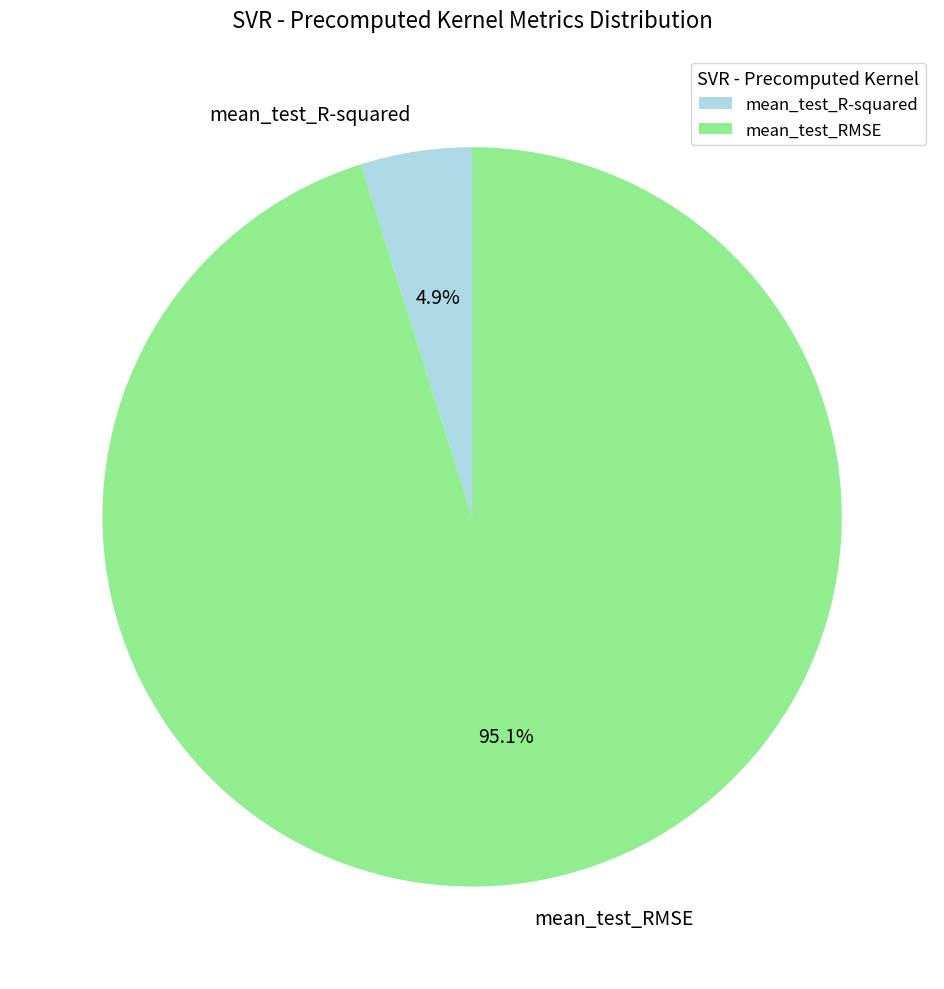

How many segments does this pie chart have?

2